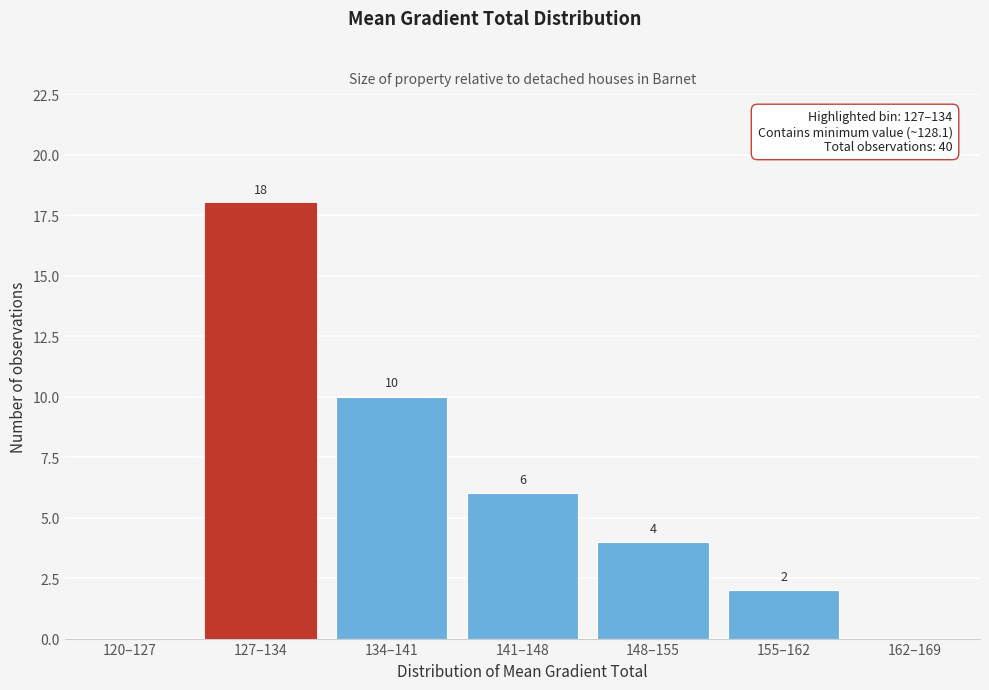

Reading left to right, what are all the values shown in this chart?

120–127=0	127–134=18	134–141=10	141–148=6	148–155=4	155–162=2	162–169=0